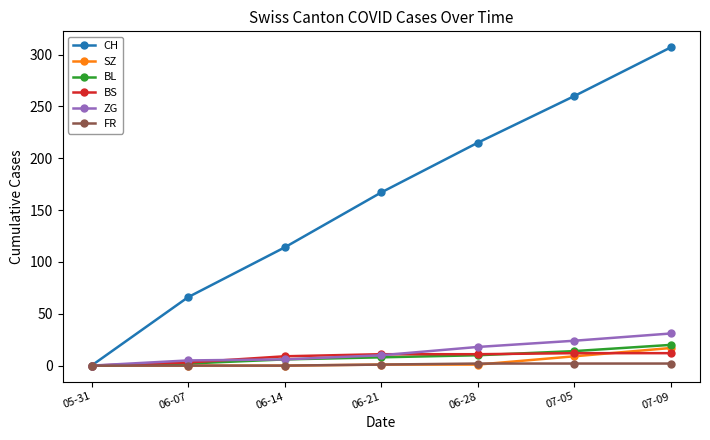

True or false: CH has more than 0 points higher than both neighbors.

False